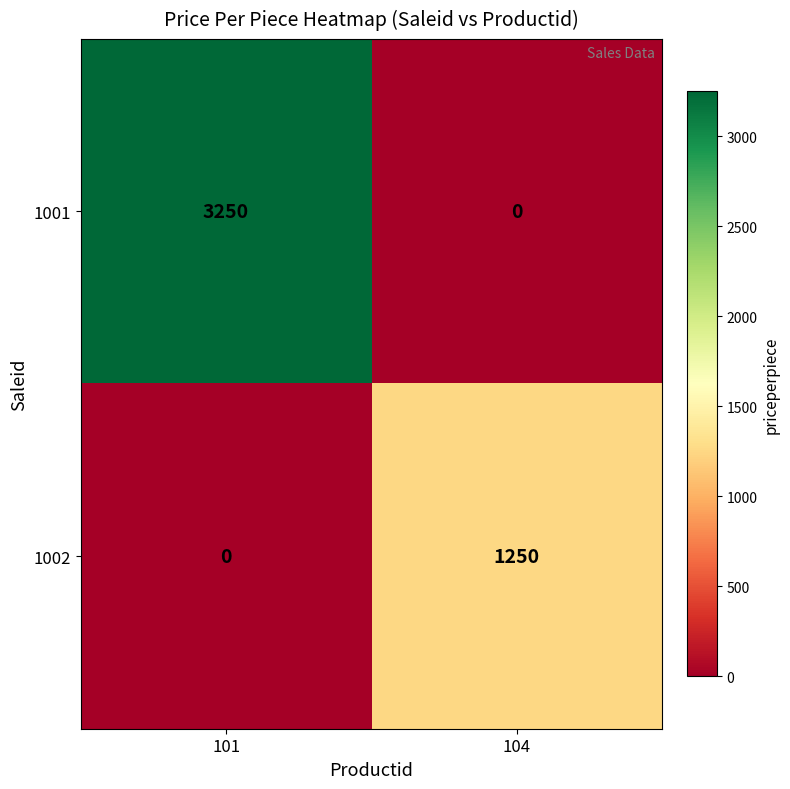

Reading left to right, extract all data points from this chart.

1001: 3250	0
1002: 0	1250